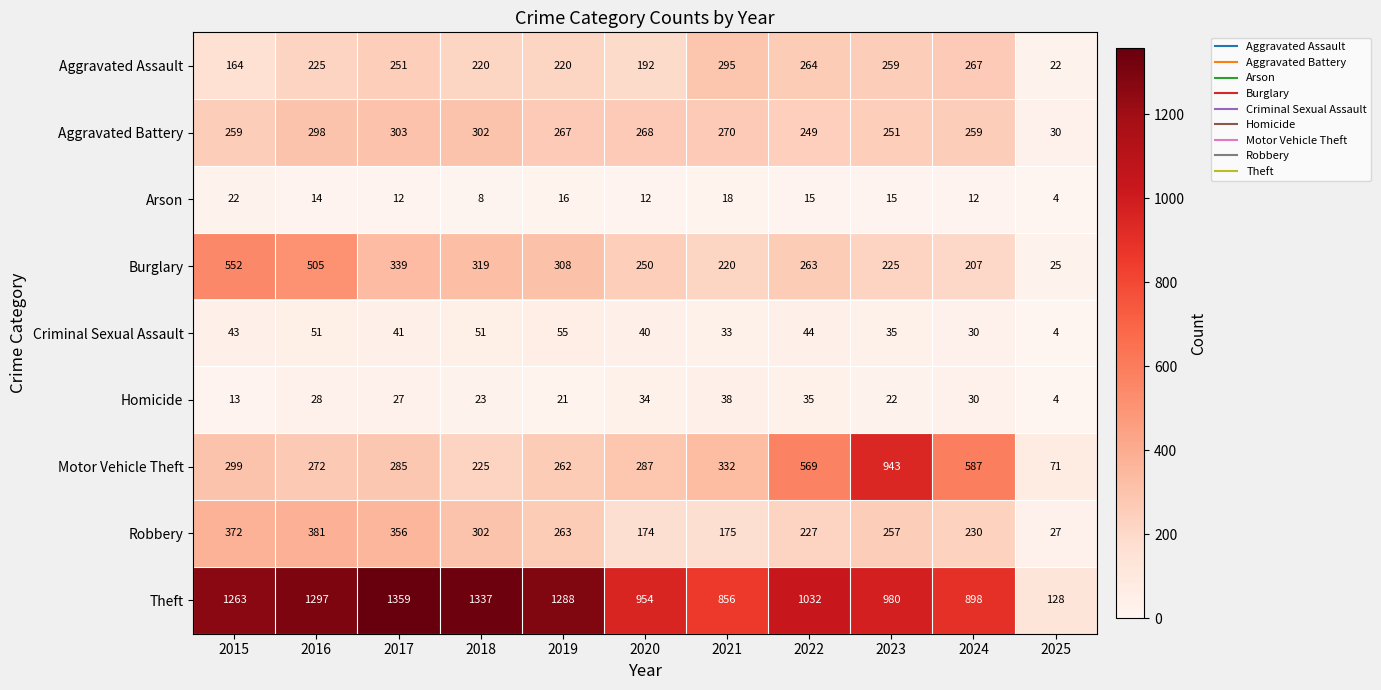

Rank the series at 2016 from lowest to highest value.

Arson, Homicide, Criminal Sexual Assault, Aggravated Assault, Motor Vehicle Theft, Aggravated Battery, Robbery, Burglary, Theft